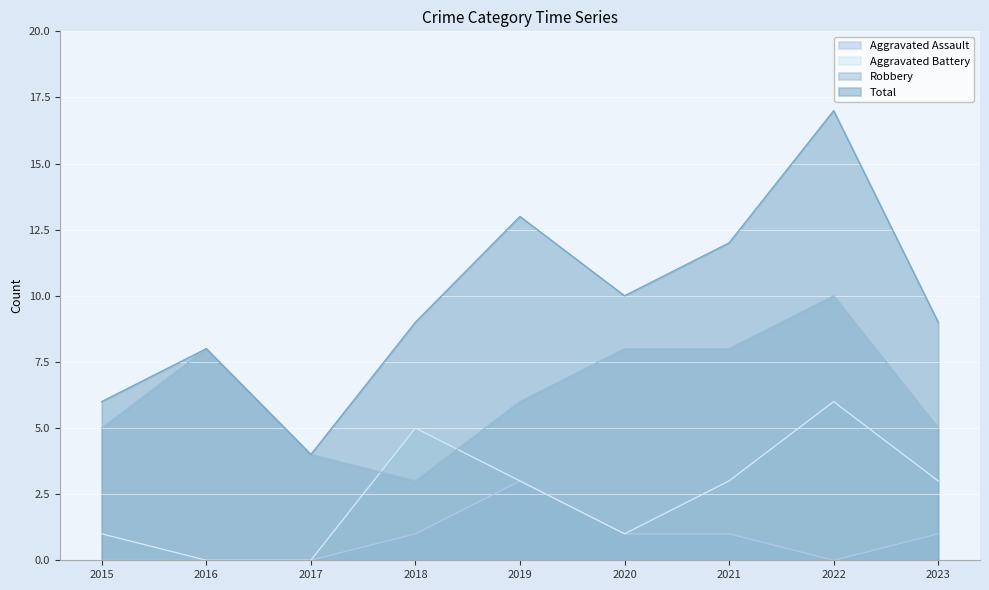

Rank the categories by Aggravated Battery value from highest to lowest.

2022, 2018, 2019, 2021, 2023, 2015, 2020, 2016, 2017